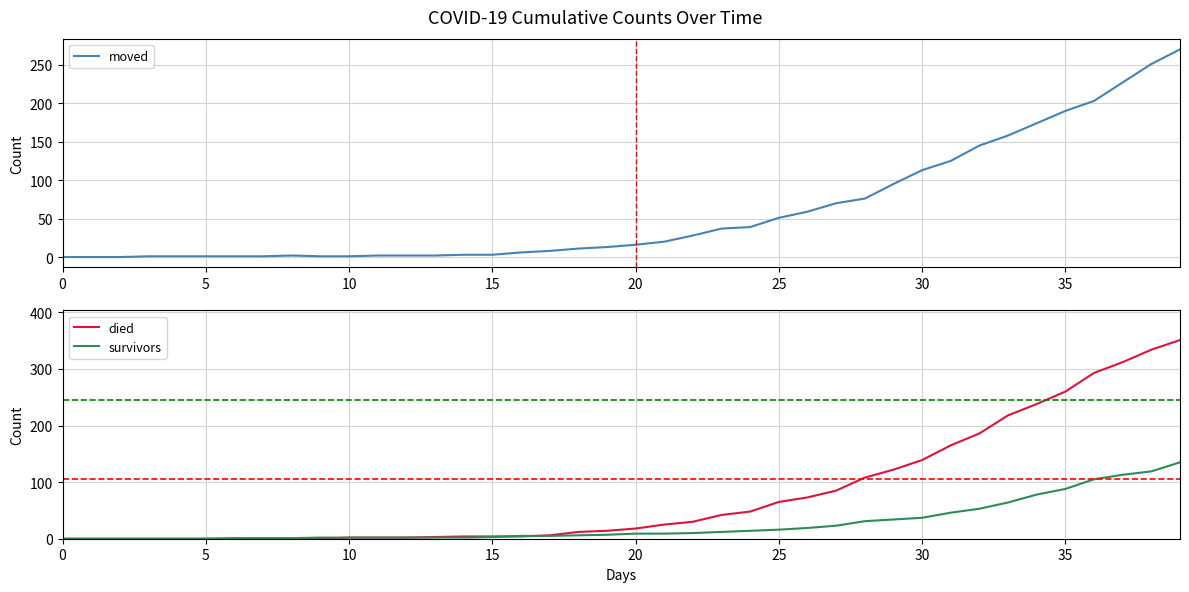

True or false: died has more than 2 interior local peaks.

False